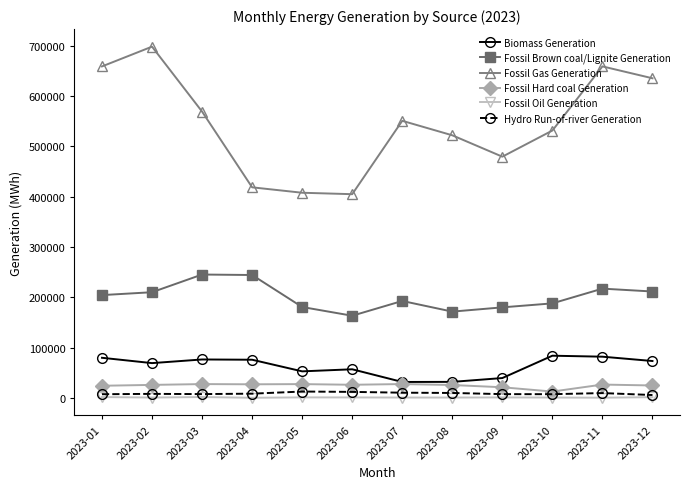

What is the value of the Biomass Generation point at the 1st from the left?

79561.5